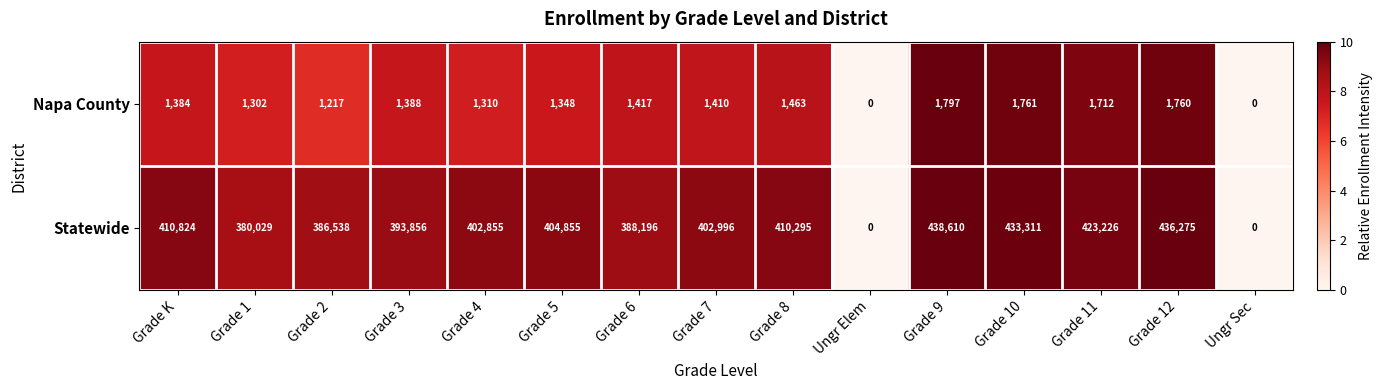

What is the maximum value shown in the chart?

438610